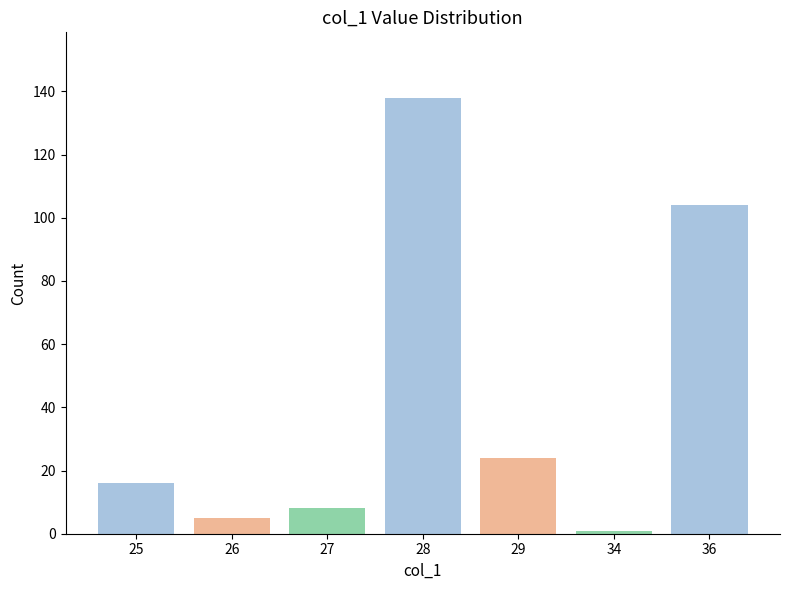

The value at 36 is 148. True or false?

False